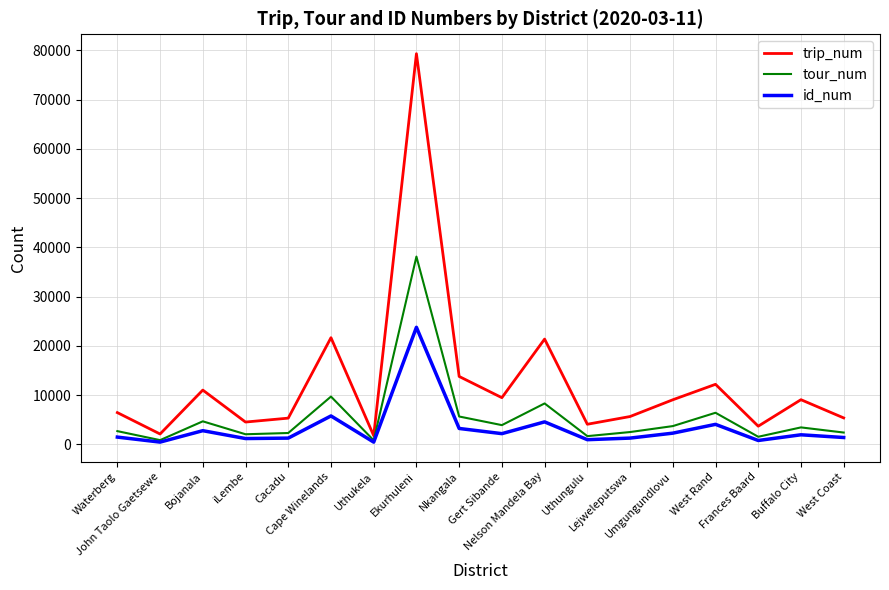

Which category has the highest value in the trip_num series?

Ekurhuleni